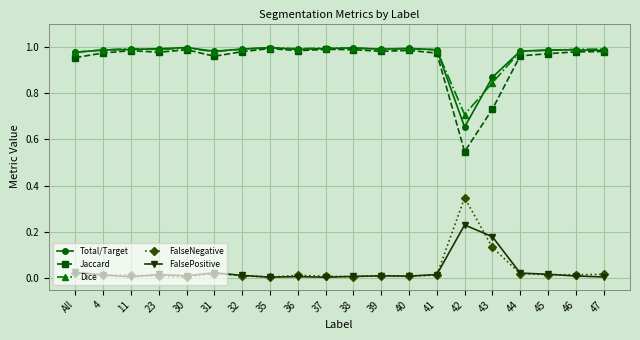

What is the label of the 5th point from the left?

30